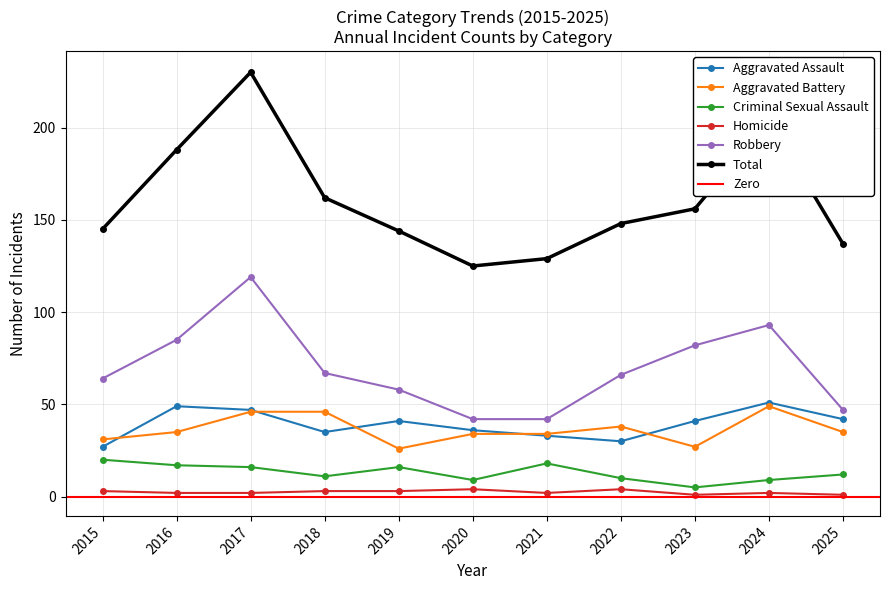

What is the sum of the Robbery values at 2024 and 2015?

157